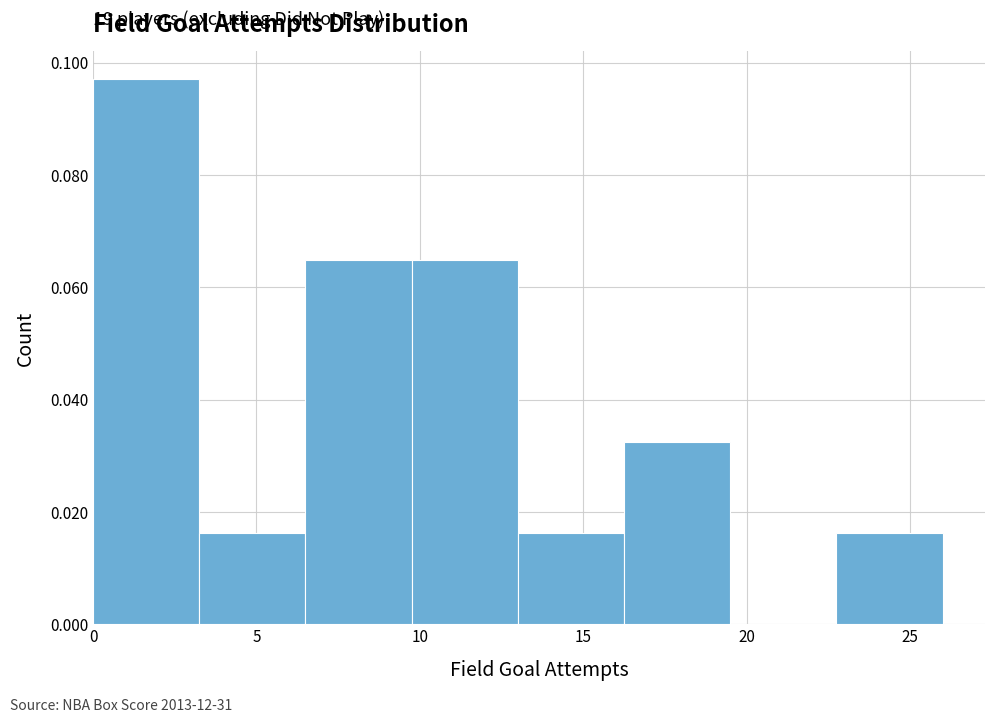

Which range on the x-axis has the tallest bar?

0.00 to 3.25